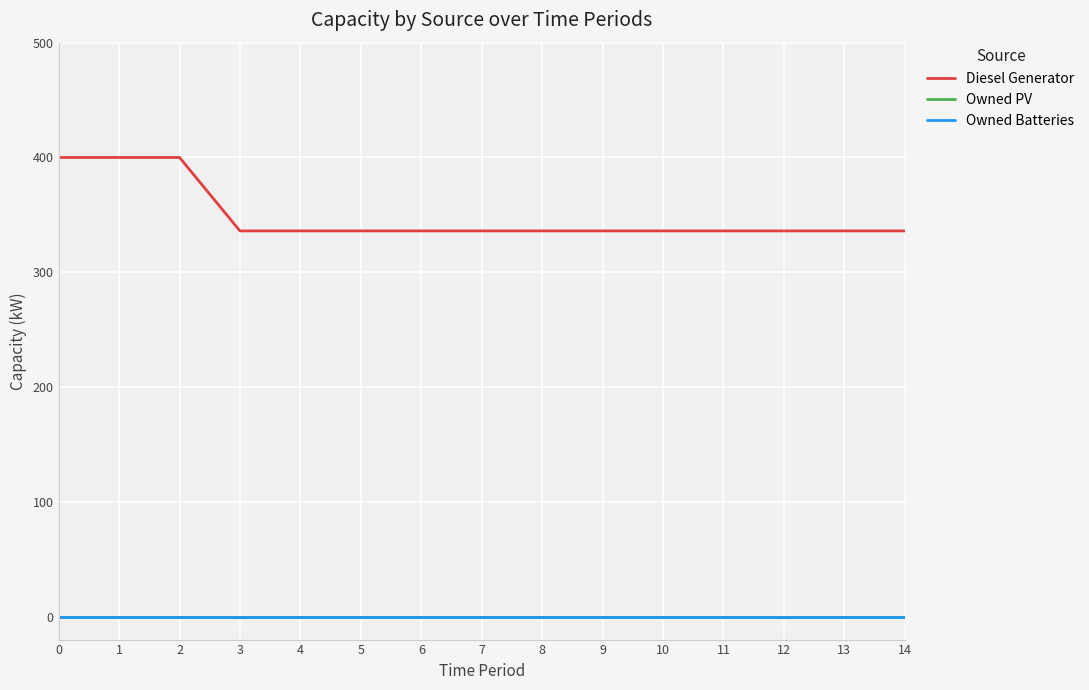

Is this an area chart (filled region under the line)?

No